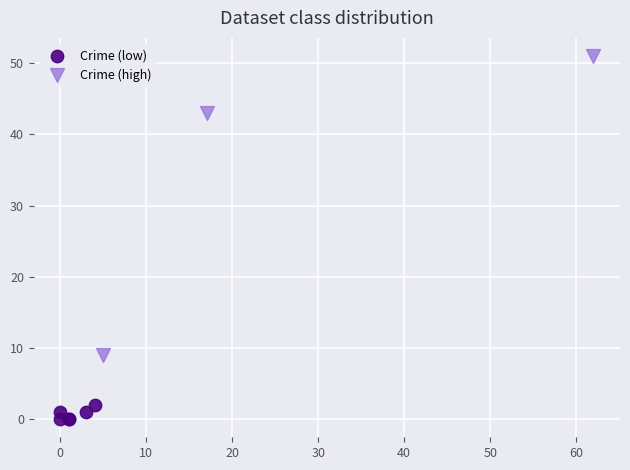

Which series reaches the maximum Y coordinate?

Crime (high)